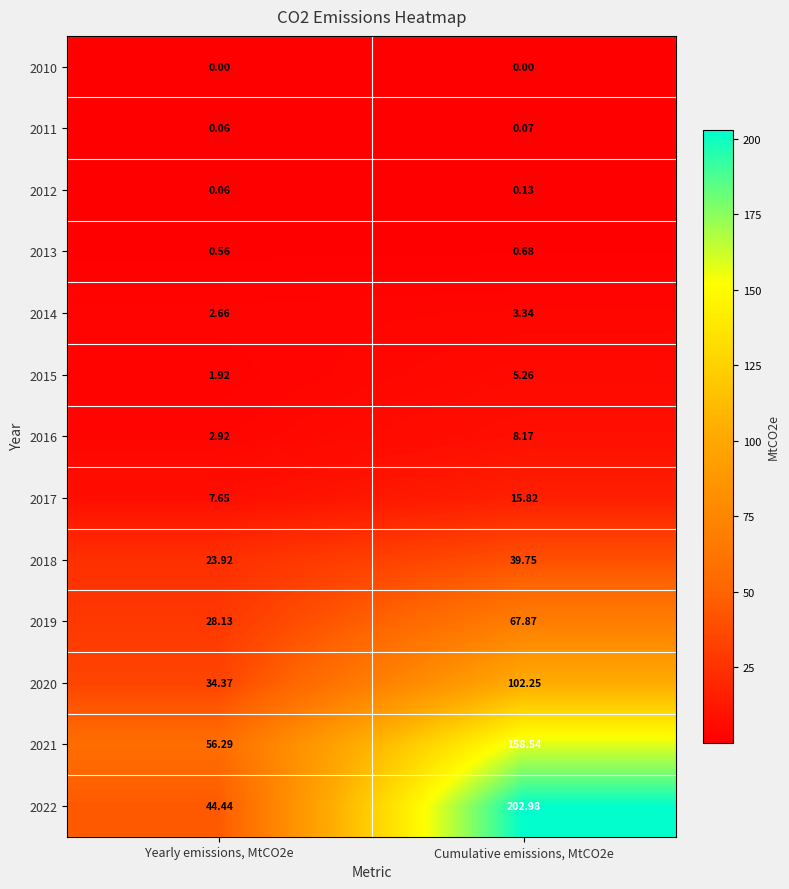

Which series has the largest total across all categories?

2022